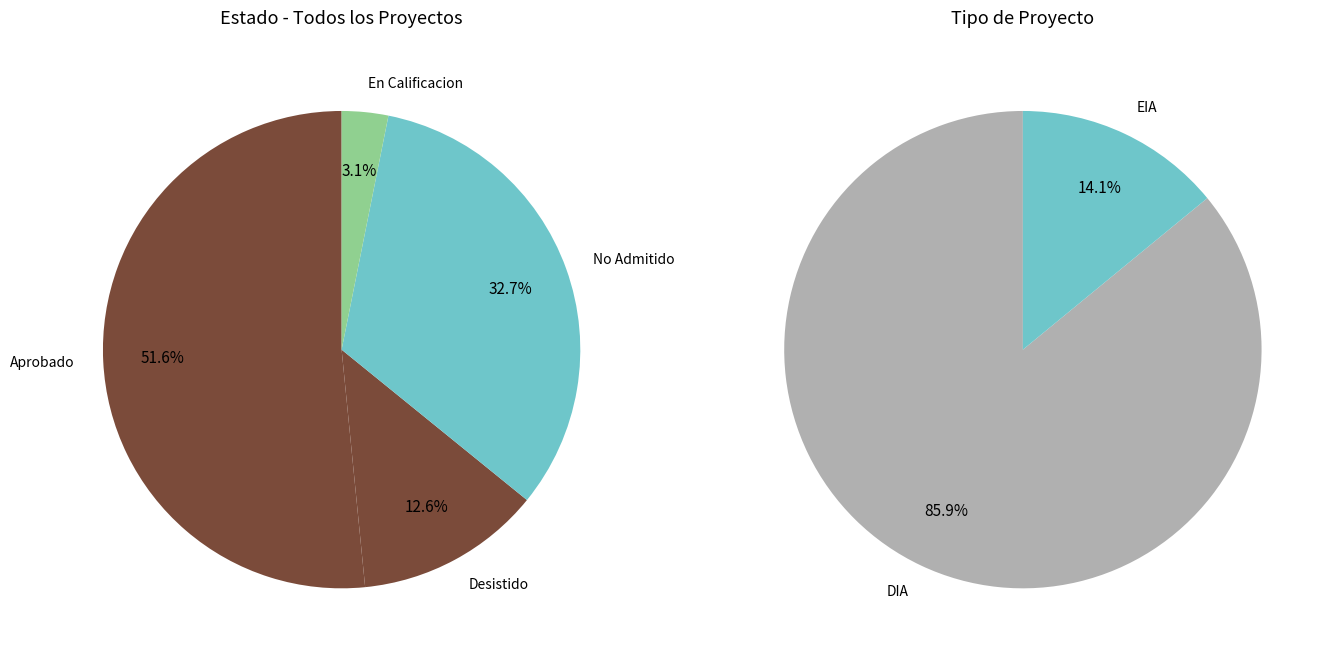

What is the total percentage of EIA and DIA?

100.0%